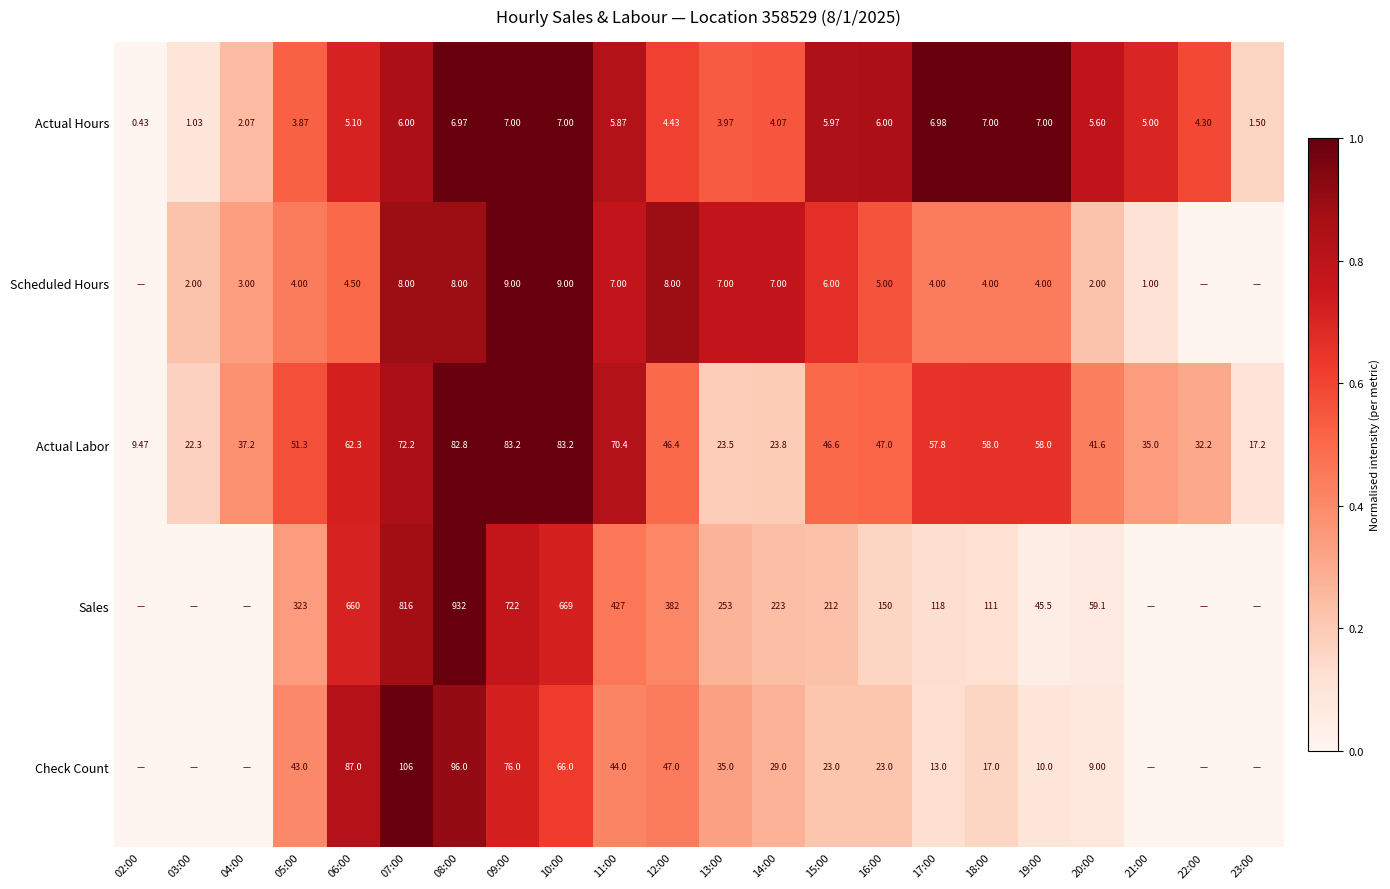

True or false: Sales has a value of 0.4 at 15:00.

False